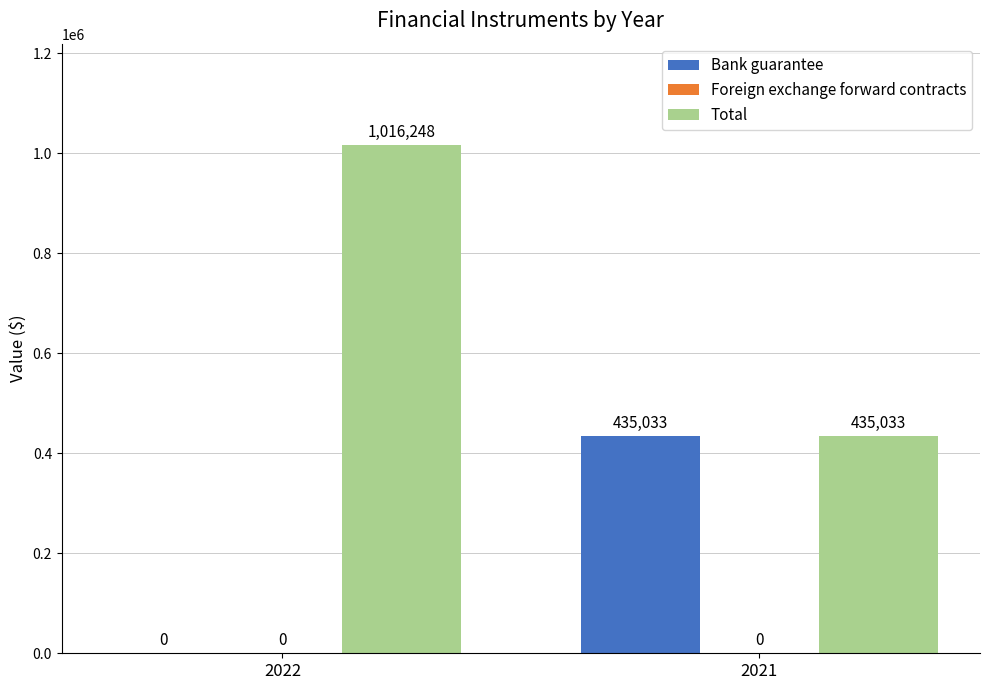

What is the maximum value for Total?

1016248